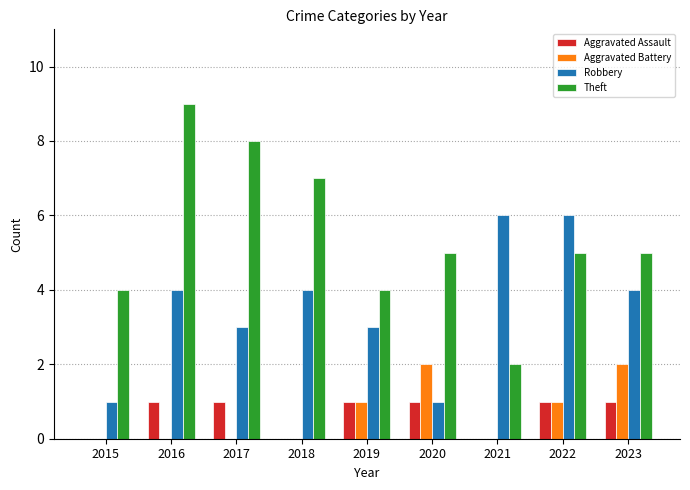

Which series has the widest spread of values?

Theft